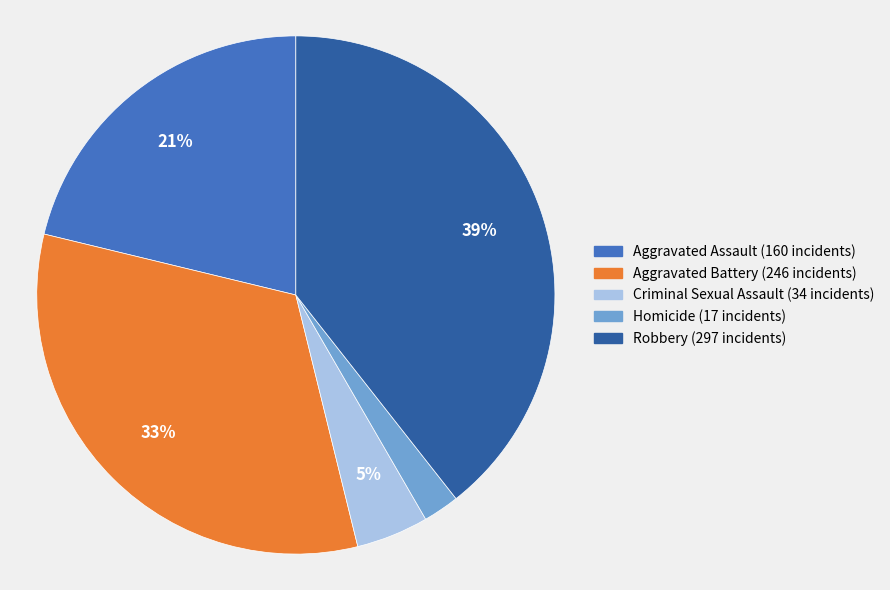

Which has a higher value, Aggravated Assault or Aggravated Battery?

Aggravated Battery